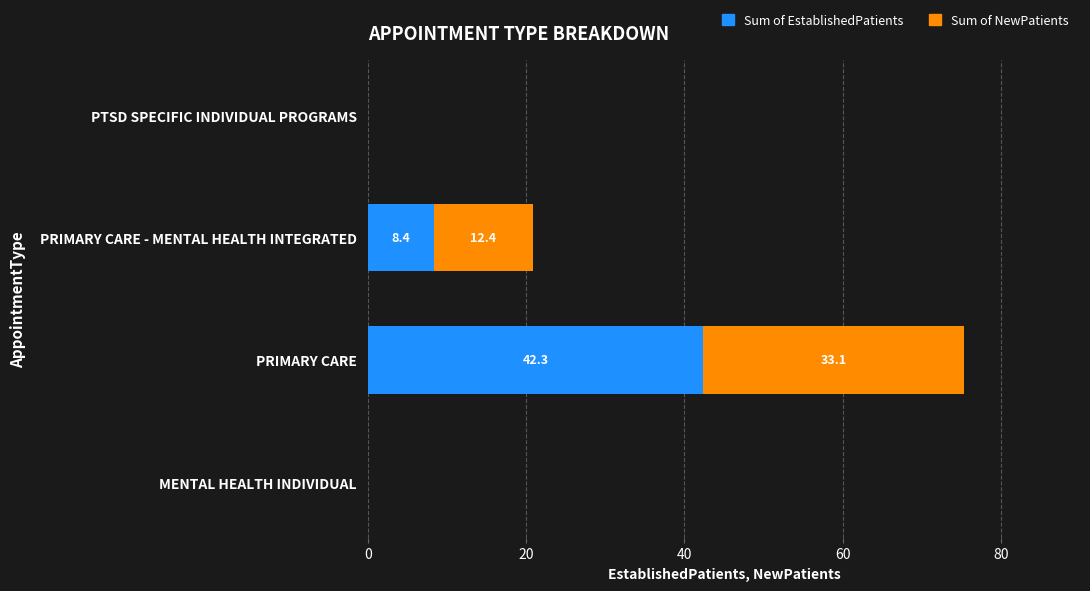

At which category is the sum across all series the highest?

PRIMARY CARE